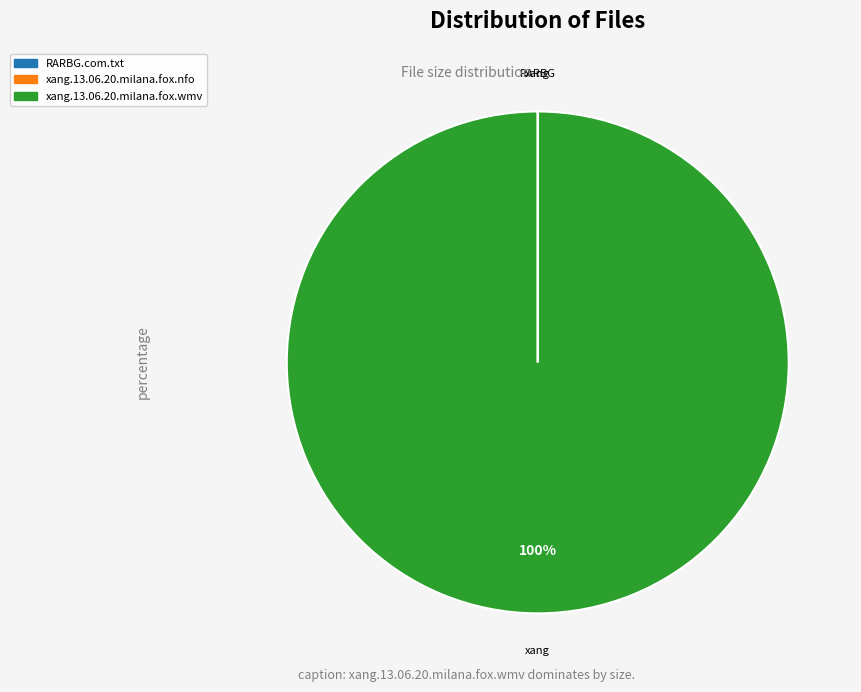

To the nearest percent, what is the difference between the largest and smallest slice percentages?

100%